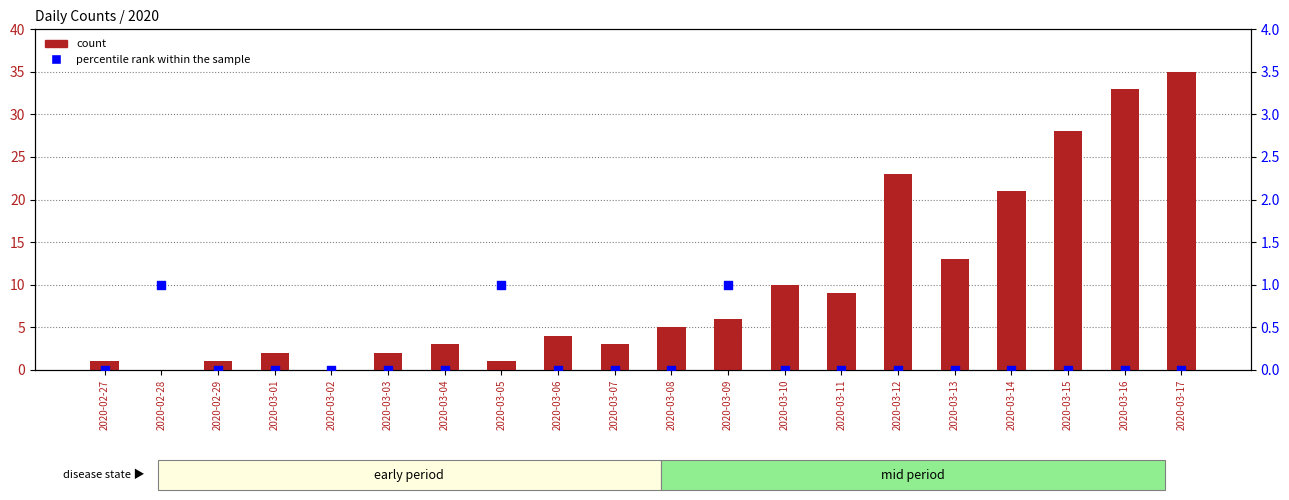

Which series contains the lowest Y value?

count